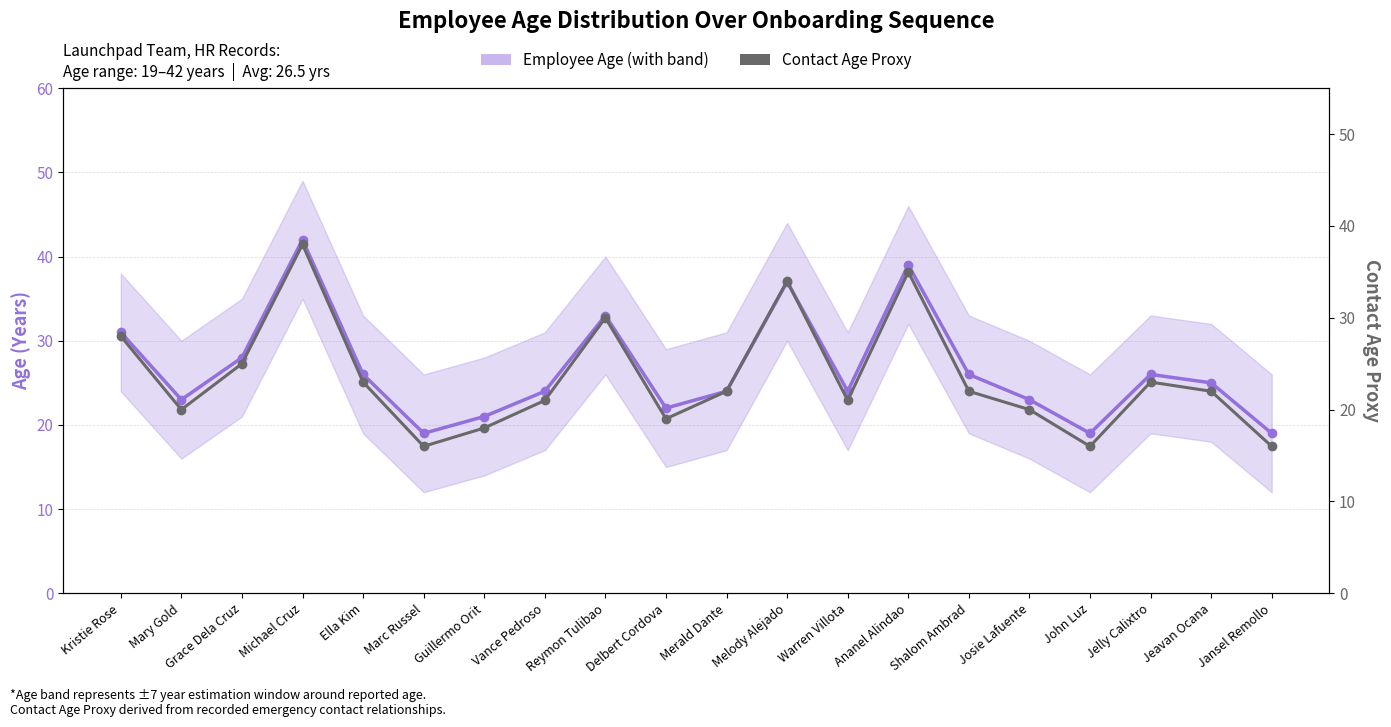

Does the chart have visible grid lines?

Yes